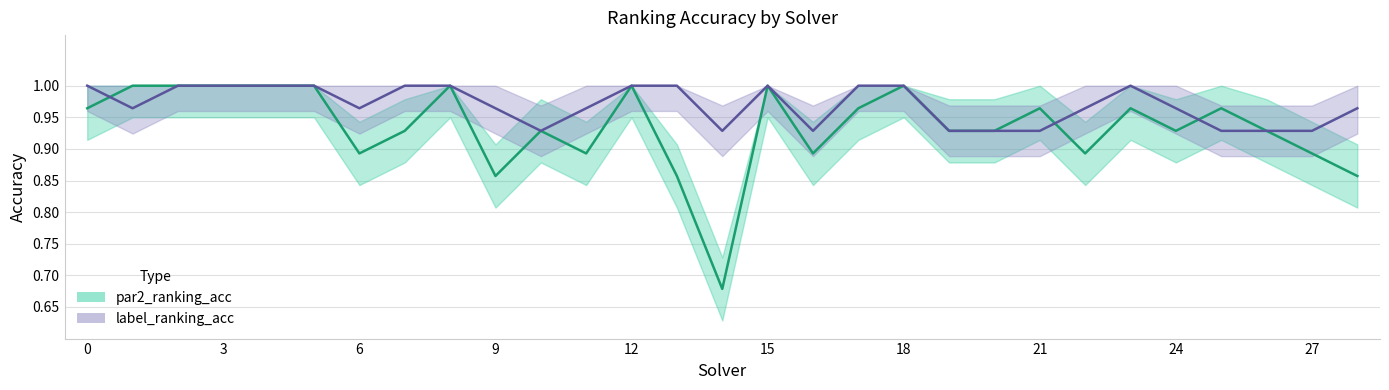

At which label does par2_ranking_acc reach its minimum?

14